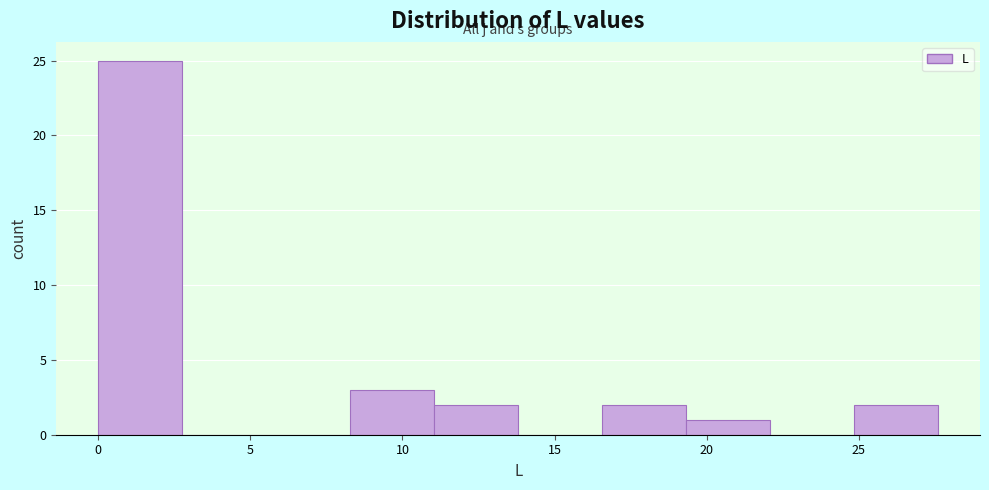

What is the height of the bar covering 16.5 to 19.5 on the x-axis? Neither the bar edges nor the heights are printed on the chart, so give them approximately, as read against the axes.

2